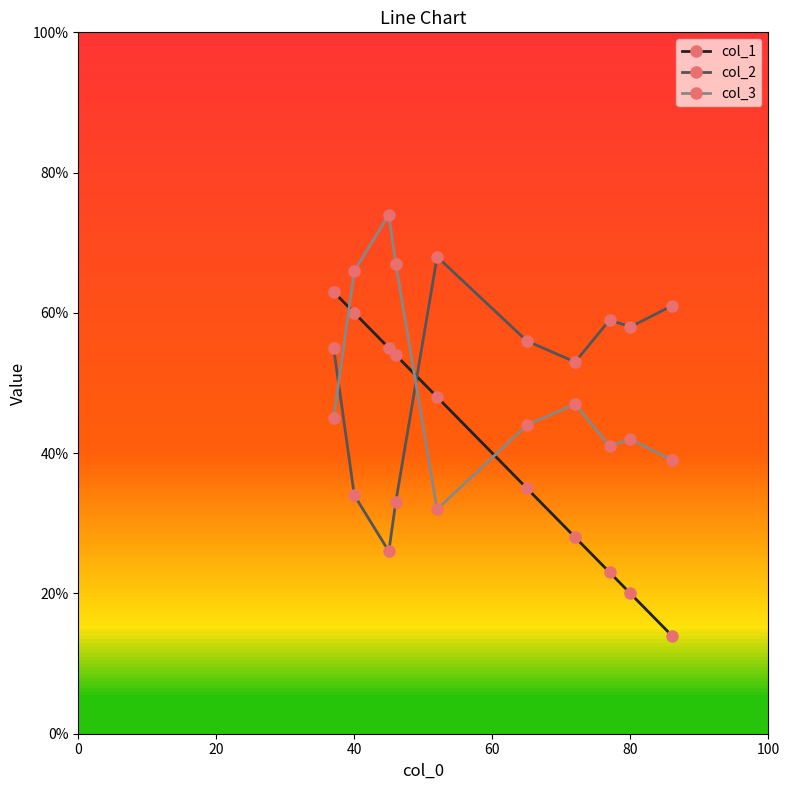

Reading right to left, list all the values displayed in this chart.

col_1: 14	20	23	28	35	48	54	55	60	63
col_2: 61	58	59	53	56	68	33	26	34	55
col_3: 39	42	41	47	44	32	67	74	66	45